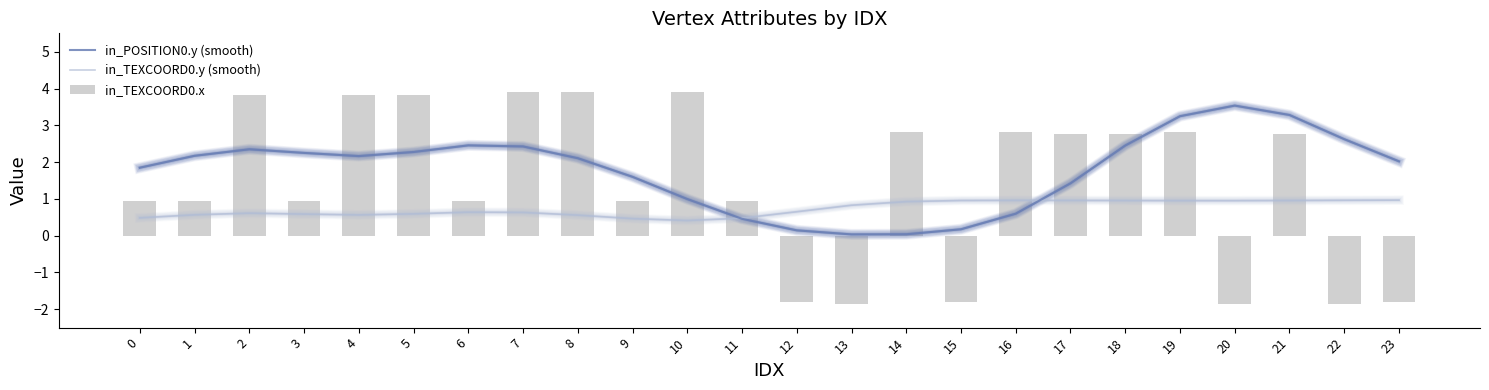

What is the value of the in_TEXCOORD0.y (smooth) bar at the 10th from the left?

0.5